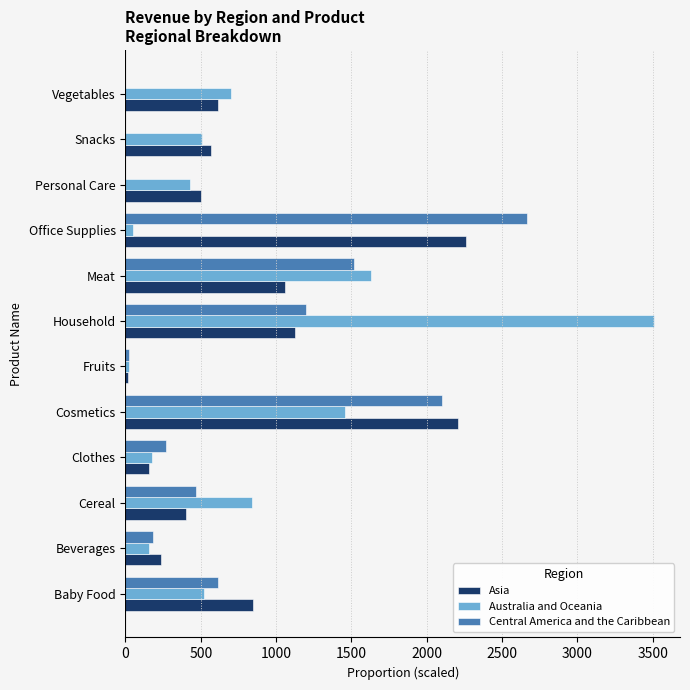

True or false: Central America and the Caribbean has a value of 0.0 at Vegetables.

True